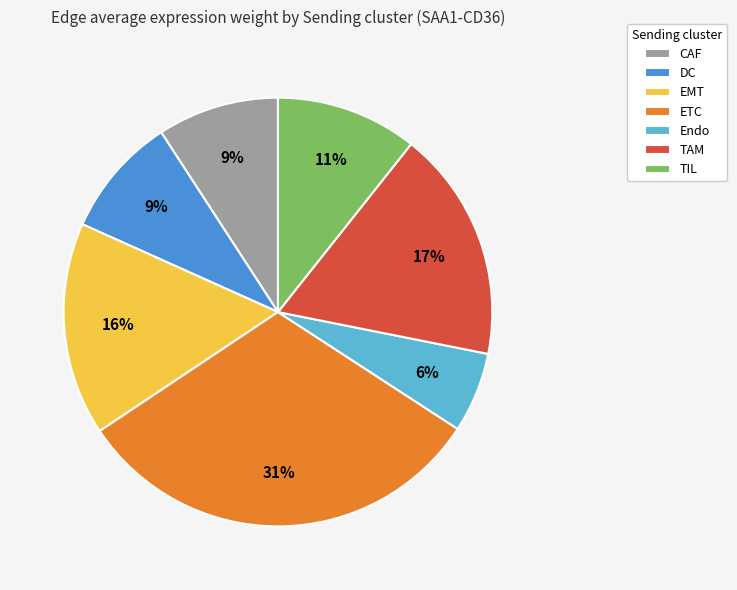

To the nearest percent, what is the average slice percentage?

14%